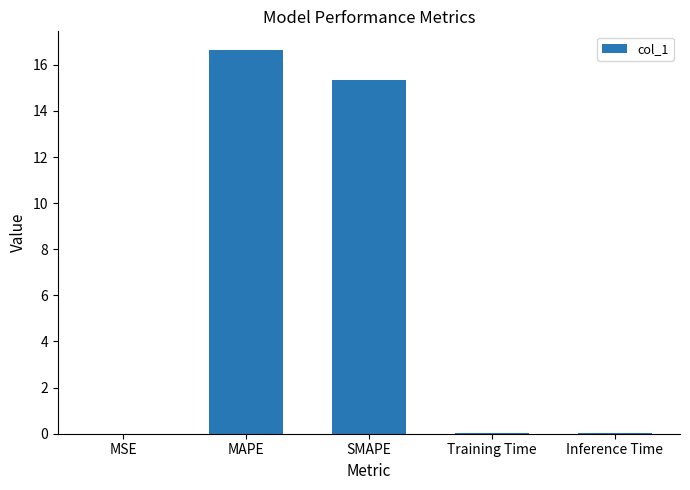

The value at SMAPE is 23.3. True or false?

False